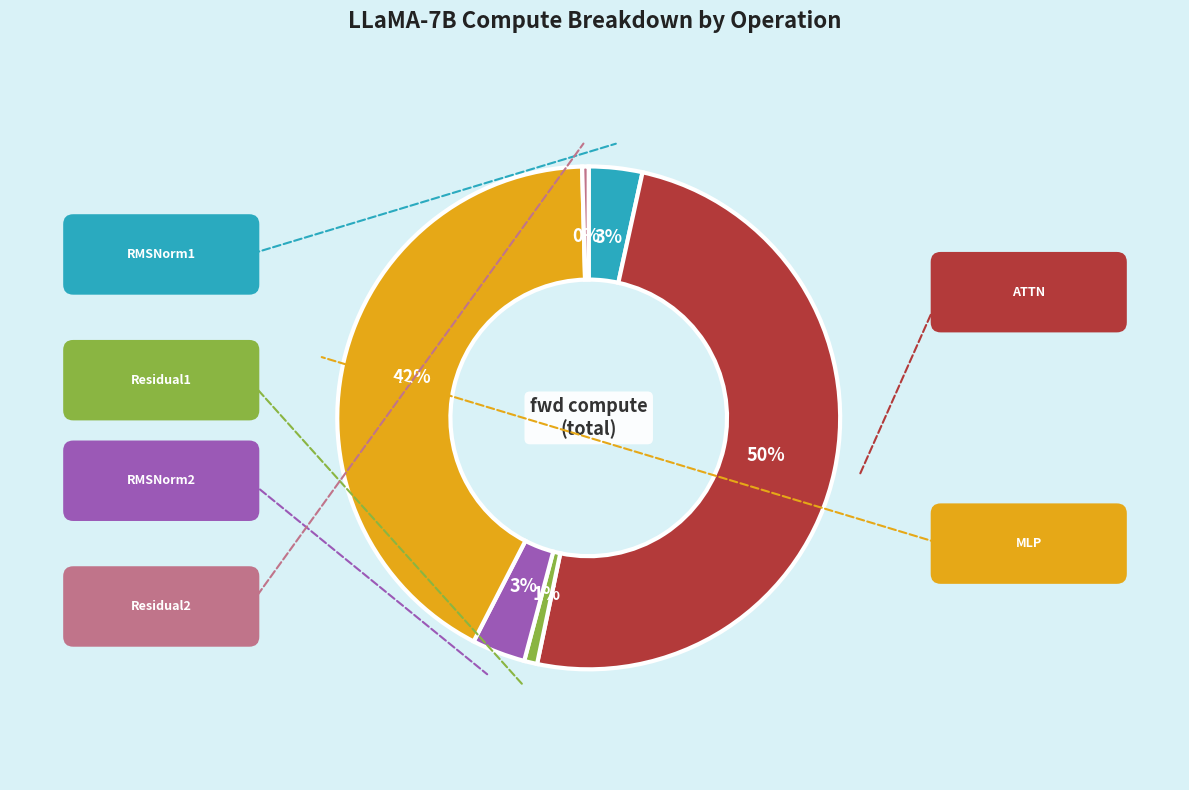

To the nearest percent, what is the average slice percentage?

17%